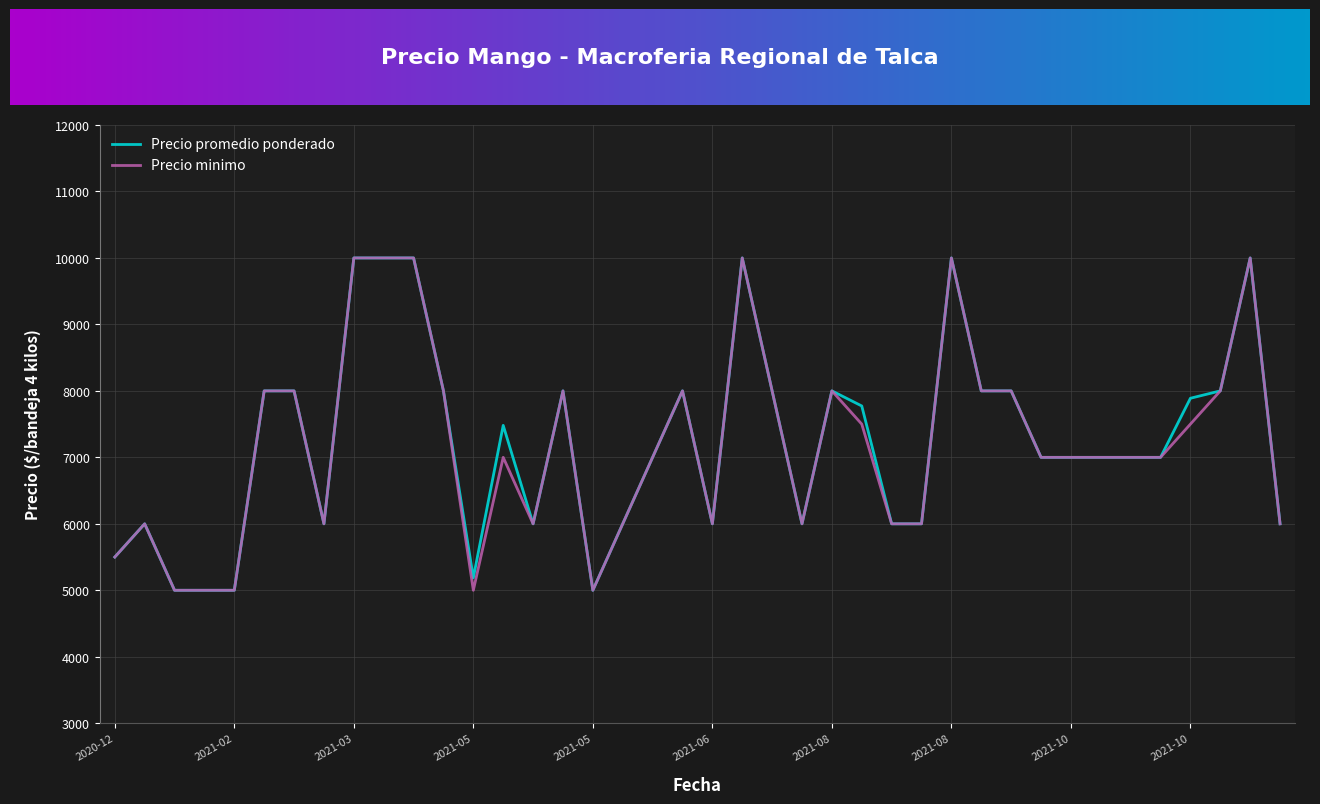

What is the smallest value displayed?

5000